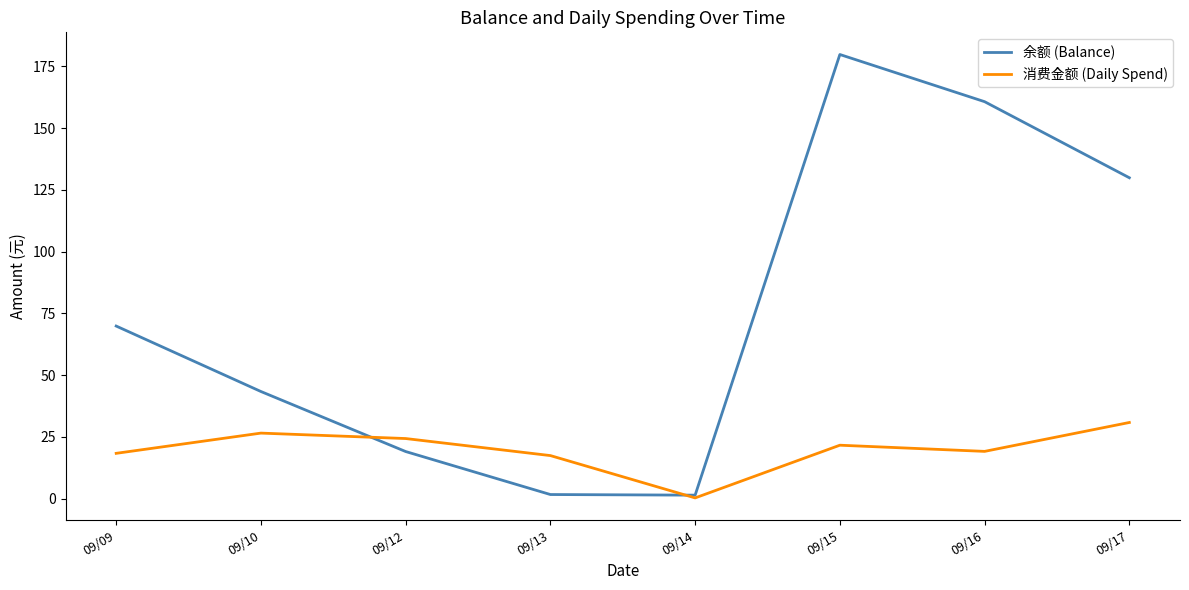

What is the sum of all 余额 (Balance) values?

605.6